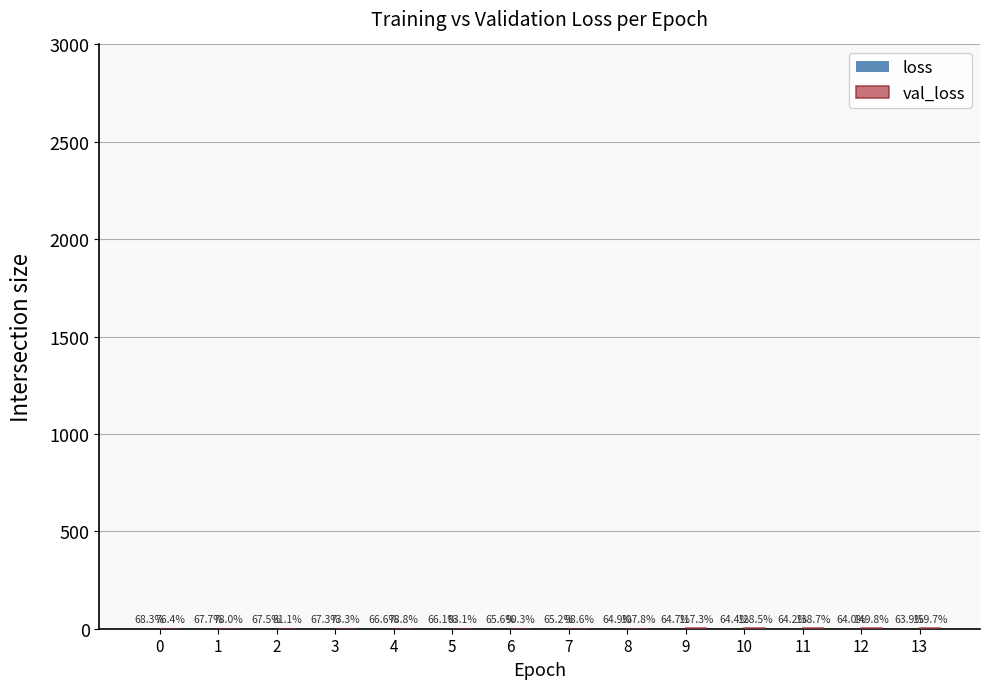

True or false: val_loss has a value of 1.1 at 8.

True